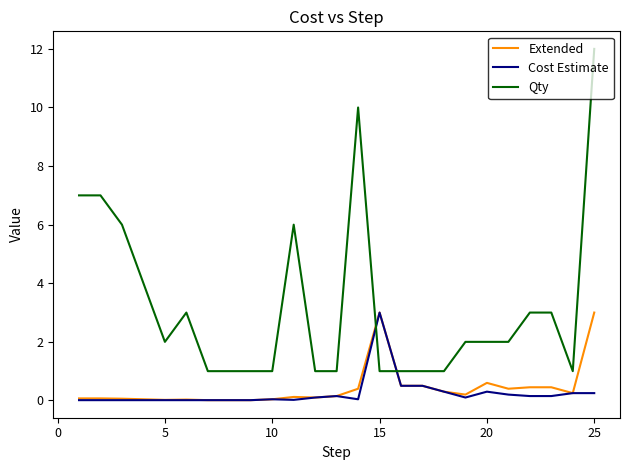

Which series has the largest total across all categories?

Qty